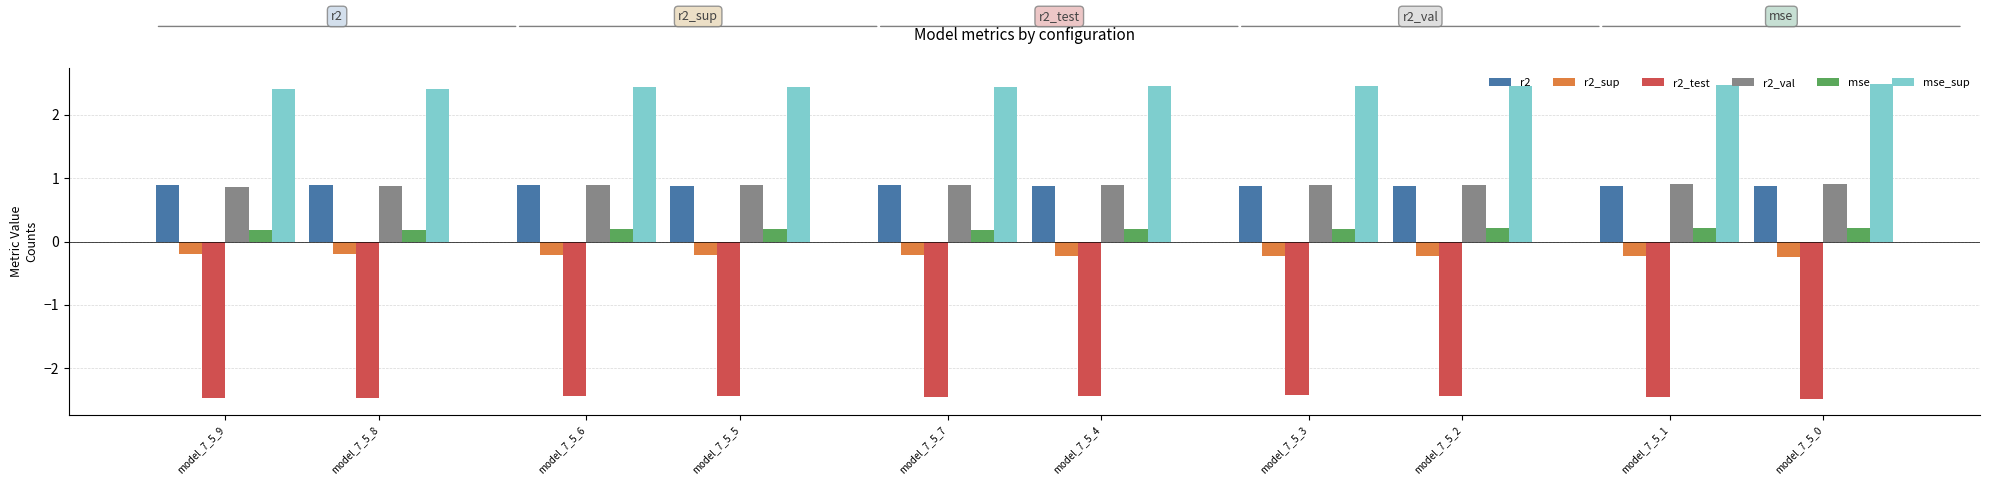

Which category has the highest value in the mse_sup series?

model_7_5_0